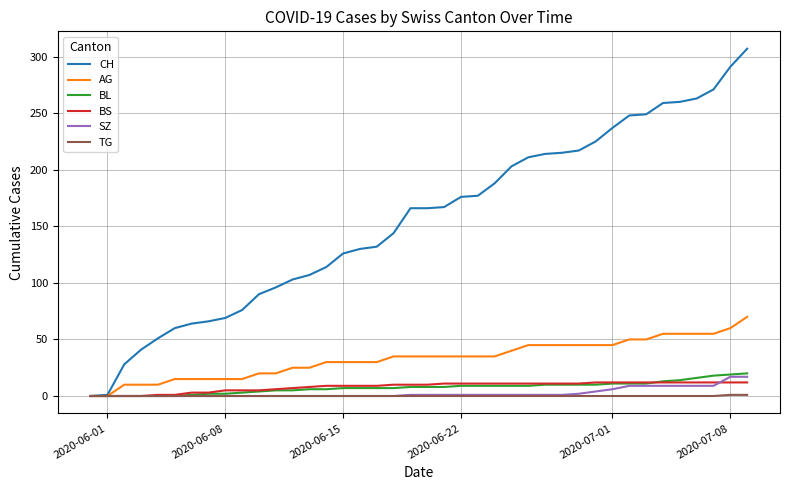

Which series has the largest total across all categories?

CH